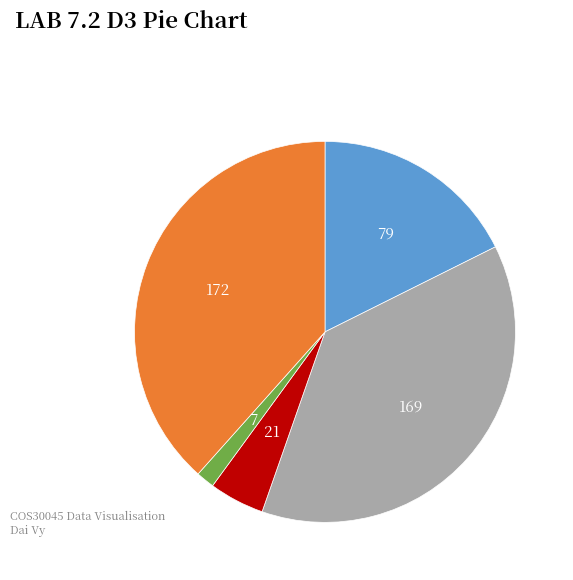

Is there any slice that represents more than half of the pie?

No